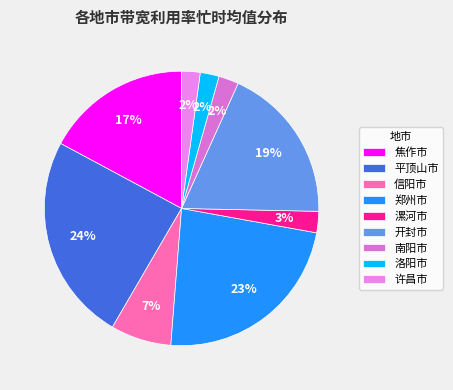

How many segments does this pie chart have?

9